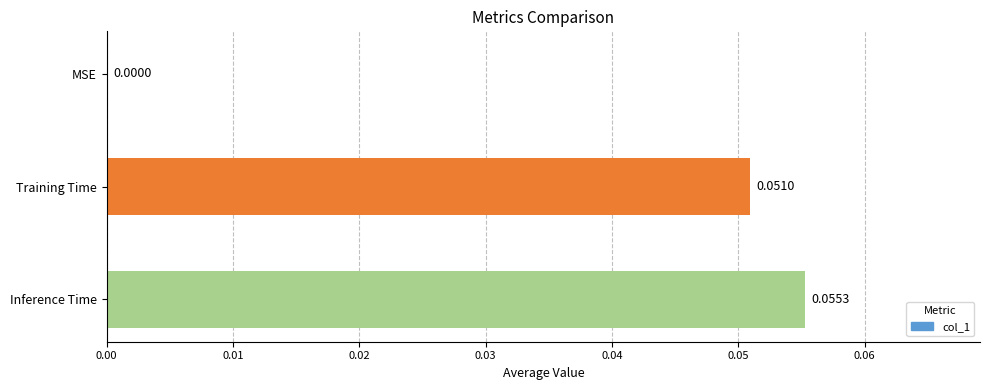

What is the change in value from MSE to Inference Time?

+0.1